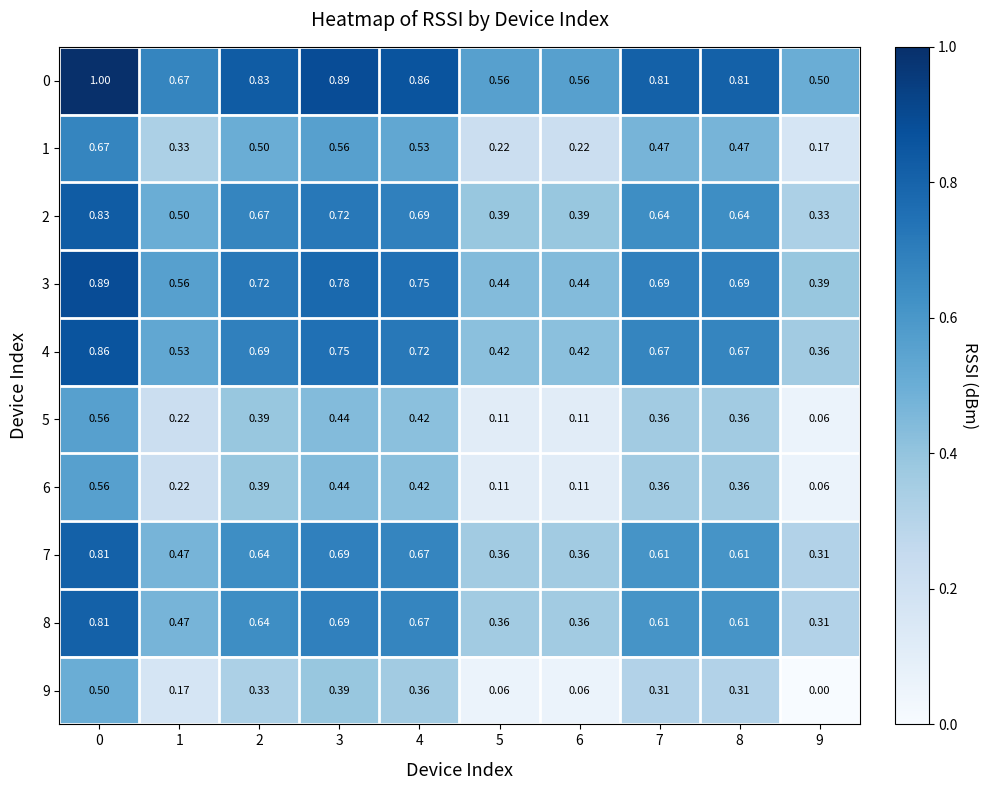

Which series has the largest total across all categories?

0